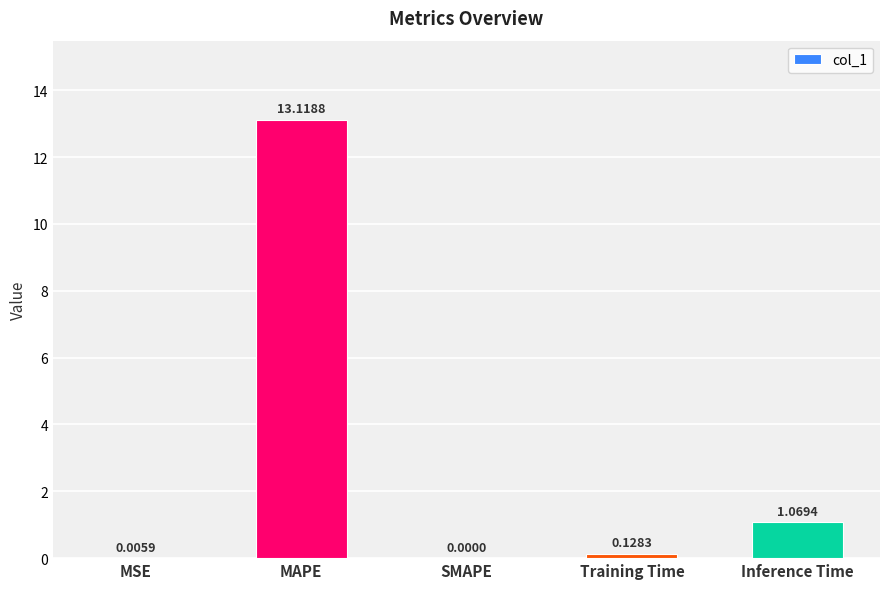

Which label corresponds to the largest value in the chart?

MAPE